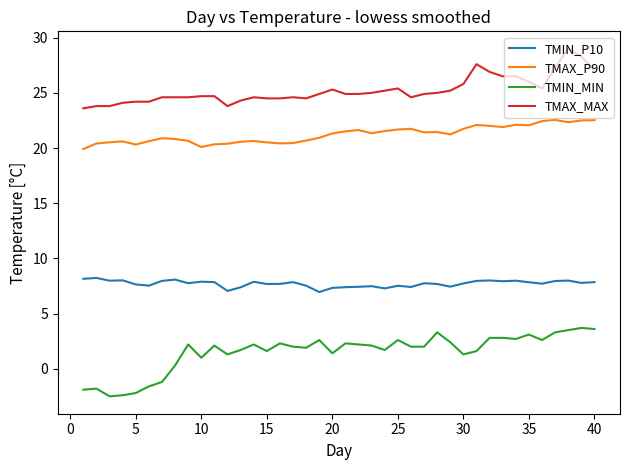

Rank the series by their average value, from lowest to highest.

TMIN_MIN, TMIN_P10, TMAX_P90, TMAX_MAX